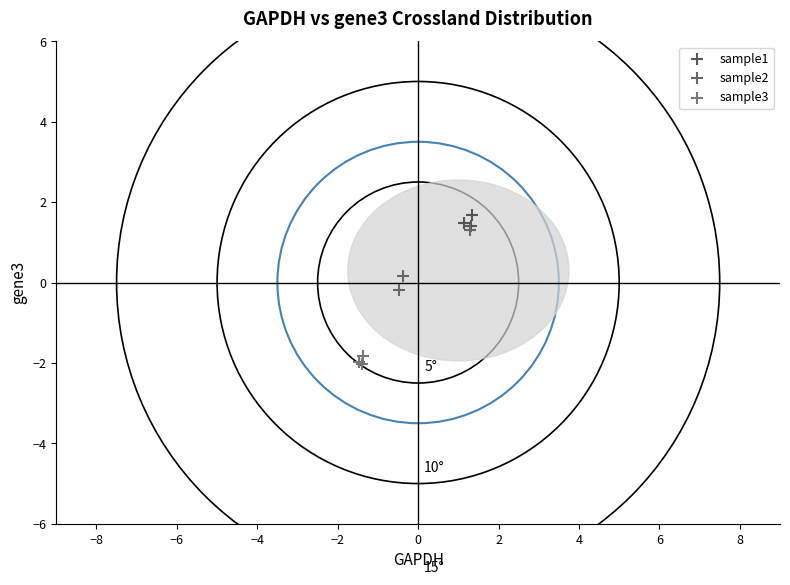

Which series reaches the minimum Y coordinate?

sample3